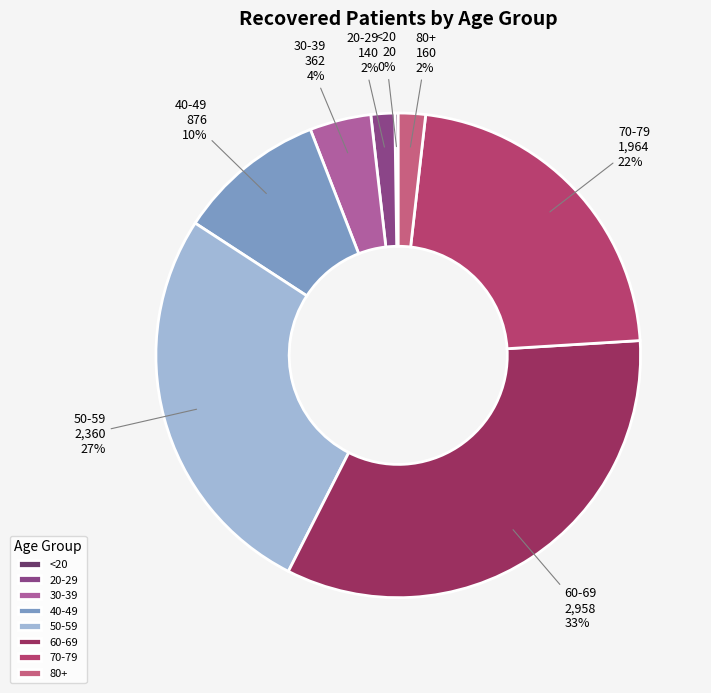

Which slice is the largest?

60-69